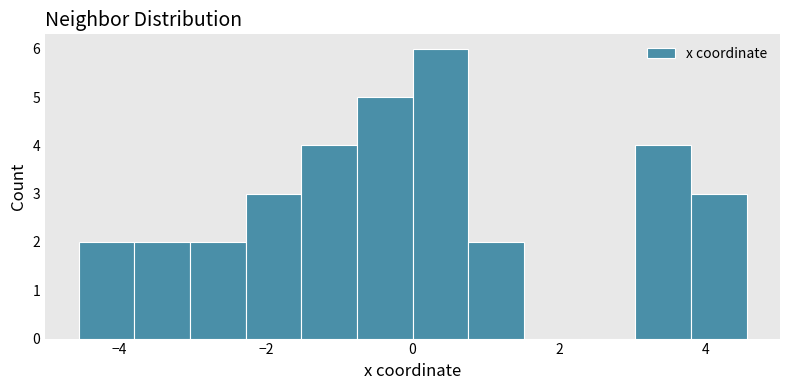

Around what value on the x-axis is the tallest bar? Give the approximate position of its centre, as read against the axis.

0.4